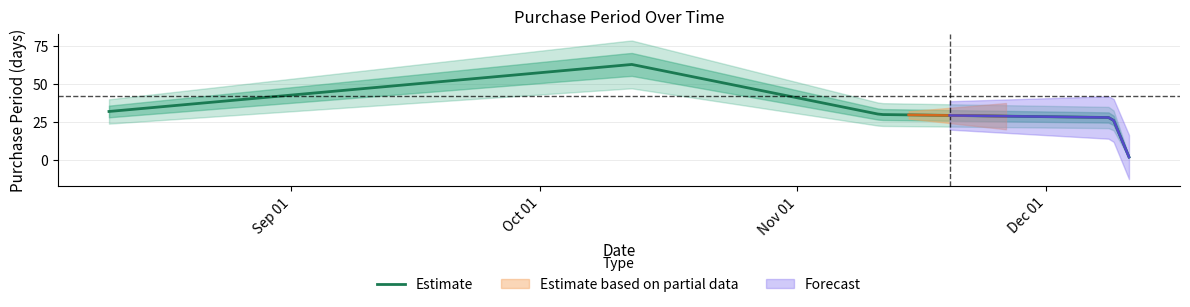

Reading left to right, extract all data points from this chart.

2015-08-10=32	2015-10-12=63	2015-11-11=30	2015-12-09=28	2015-12-11=2